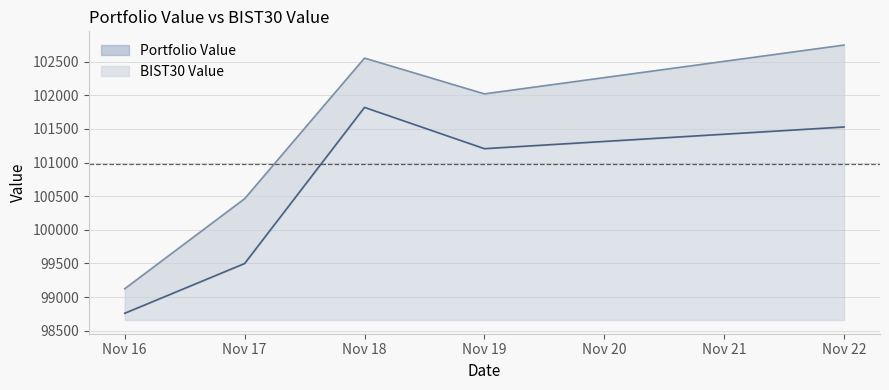

True or false: BIST30 Value and Portfolio Value intersect in this chart.

False